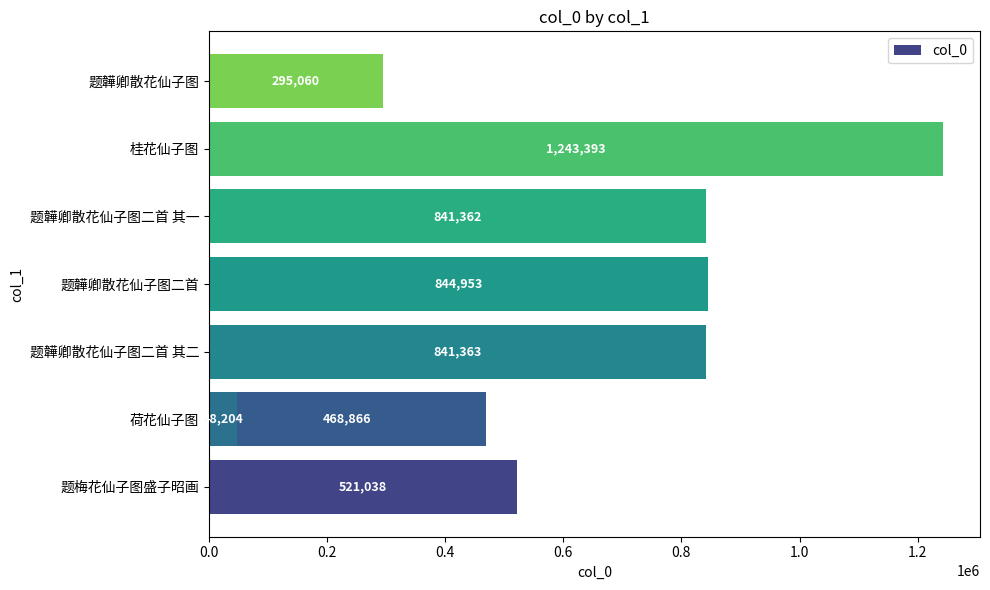

What is the smallest value displayed?

48204